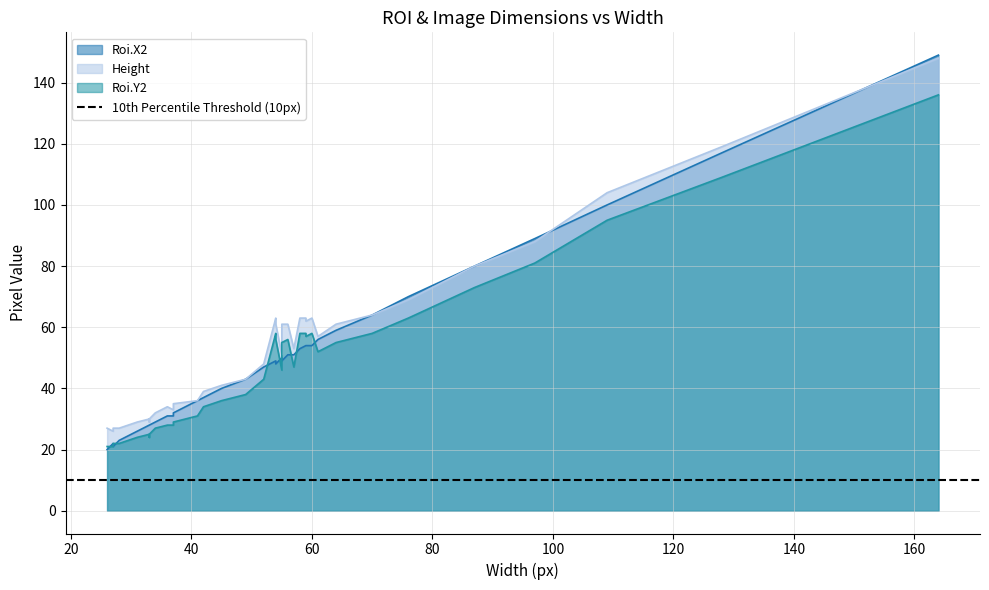

Which series has the largest total across all categories?

Height